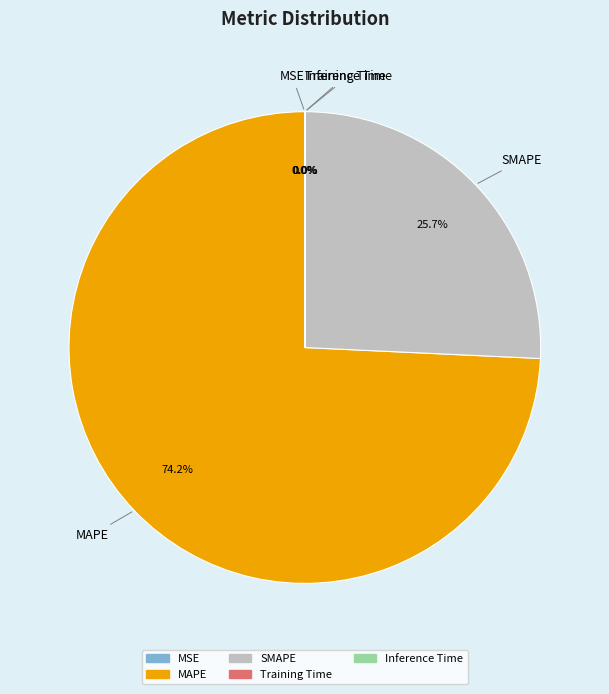

What is the largest slice in the pie chart?

MAPE